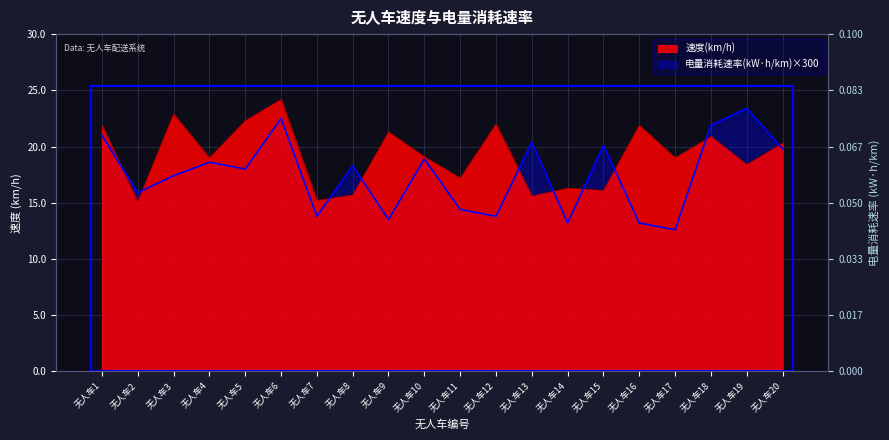

How many times do 速度(km/h) and 电量消耗速率(kW·h/km) cross each other?

10